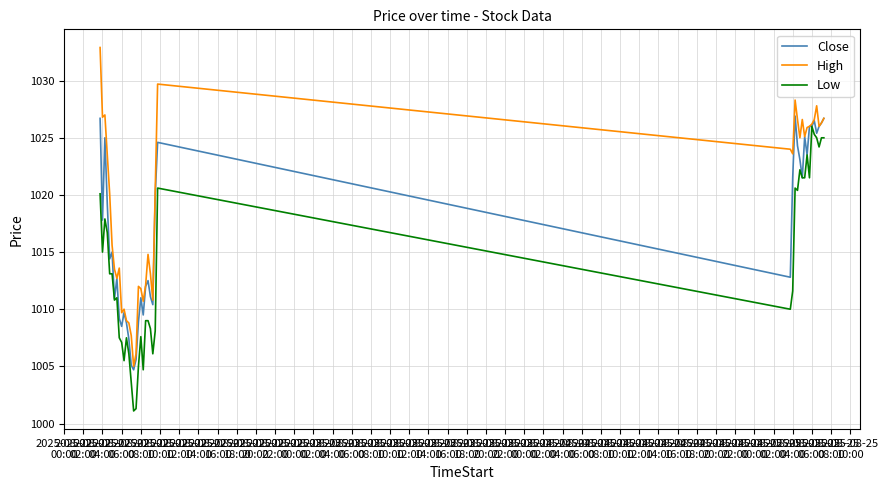

Which series has the widest spread of values?

High